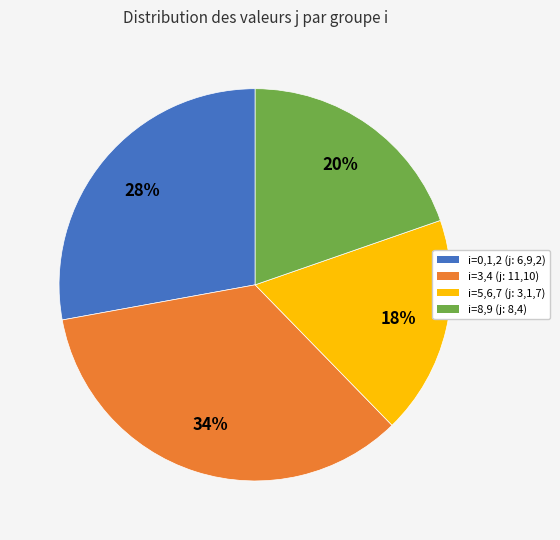

To the nearest percent, what is the difference between the largest and smallest slice percentages?

16%